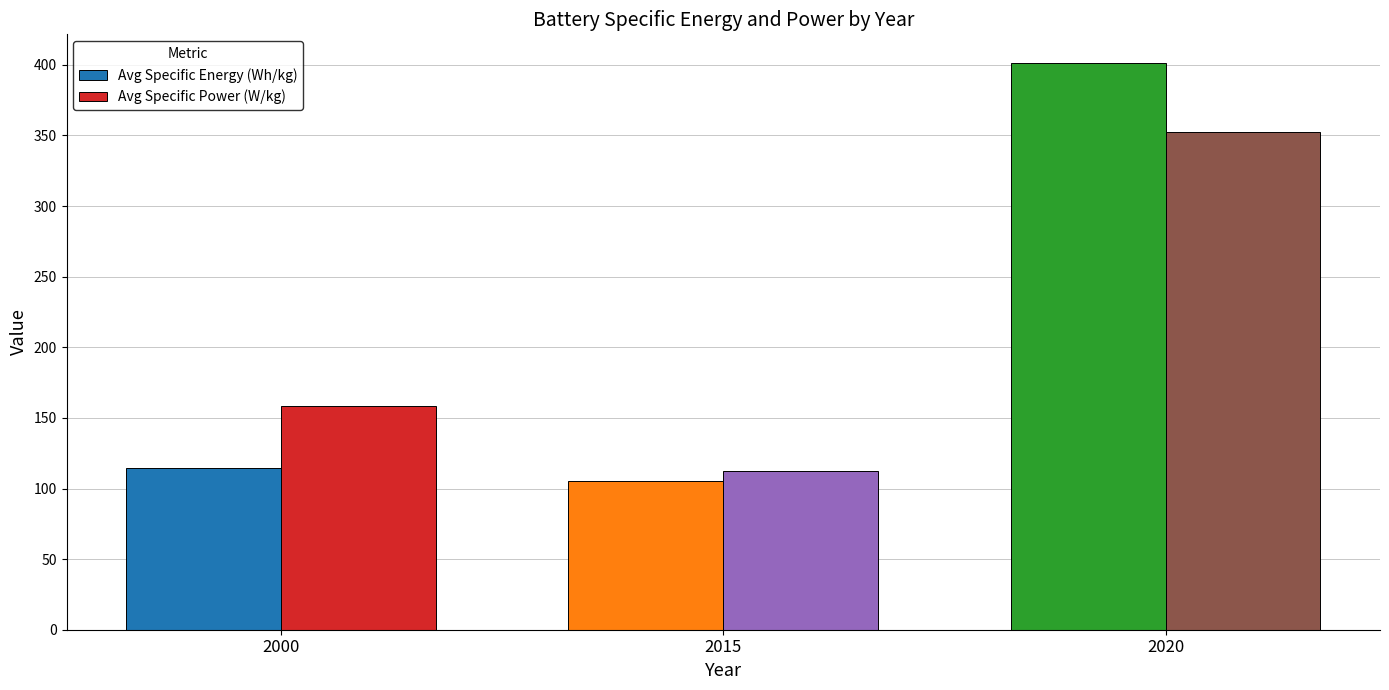

The Avg Specific Power (W/kg) series shows 114.0 at 2020. True or false?

False